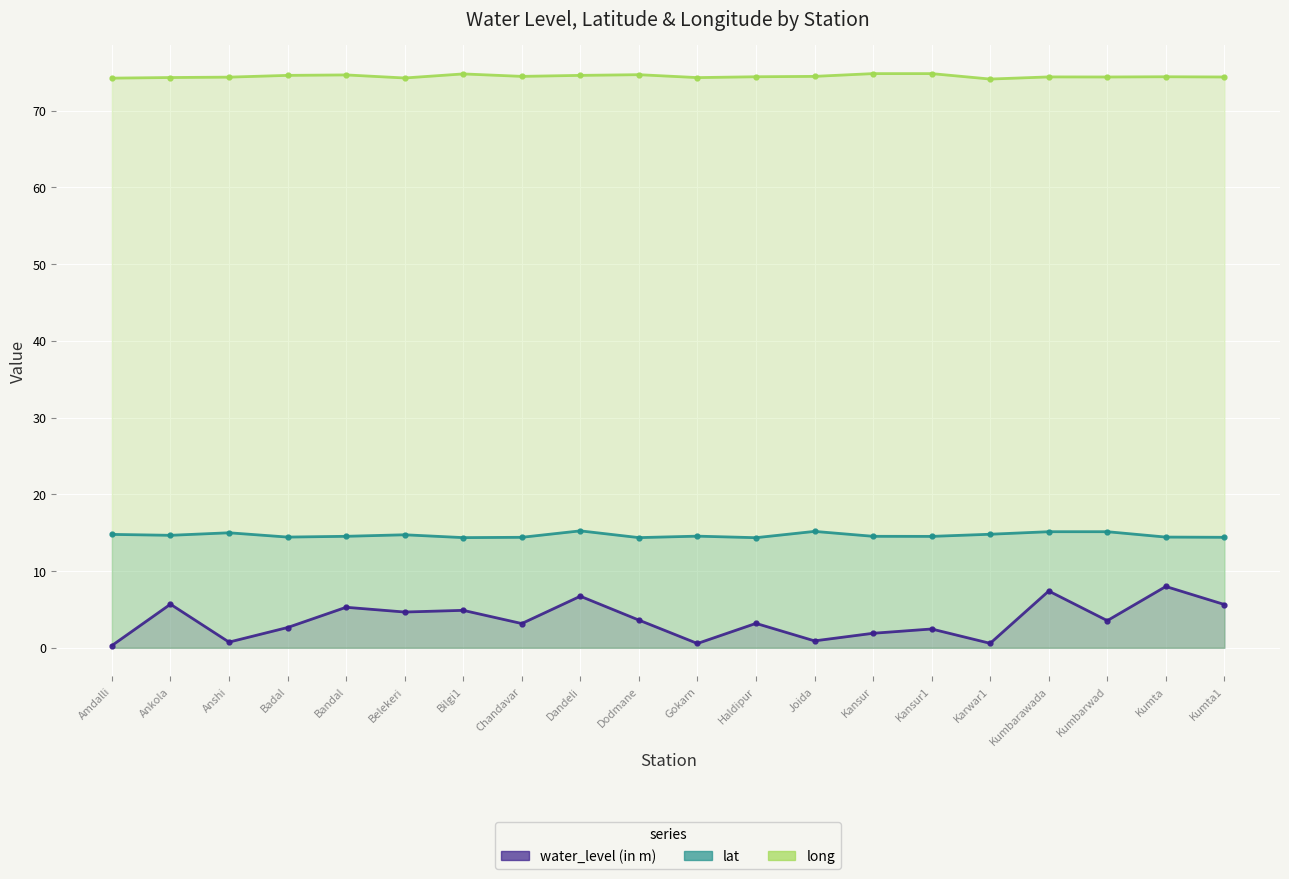

The value of lat at Badal is 8.8. True or false?

False